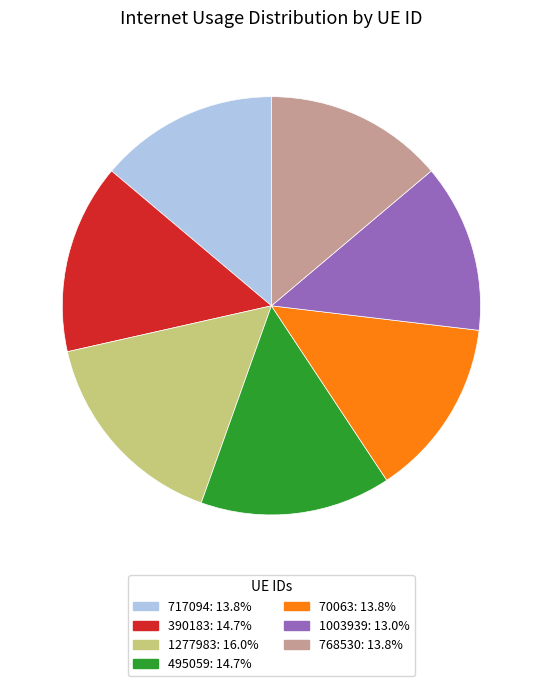

The 495059 slice represents 15% of the pie. True or false?

True